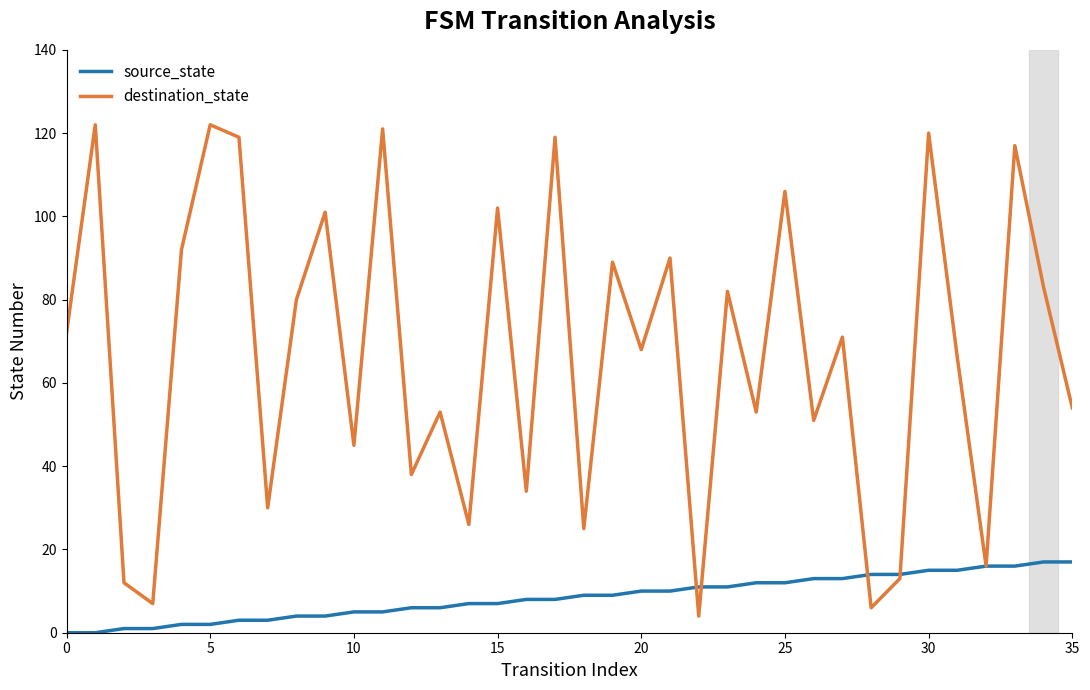

List the series in order of their overall mean, lowest first.

source_state, destination_state